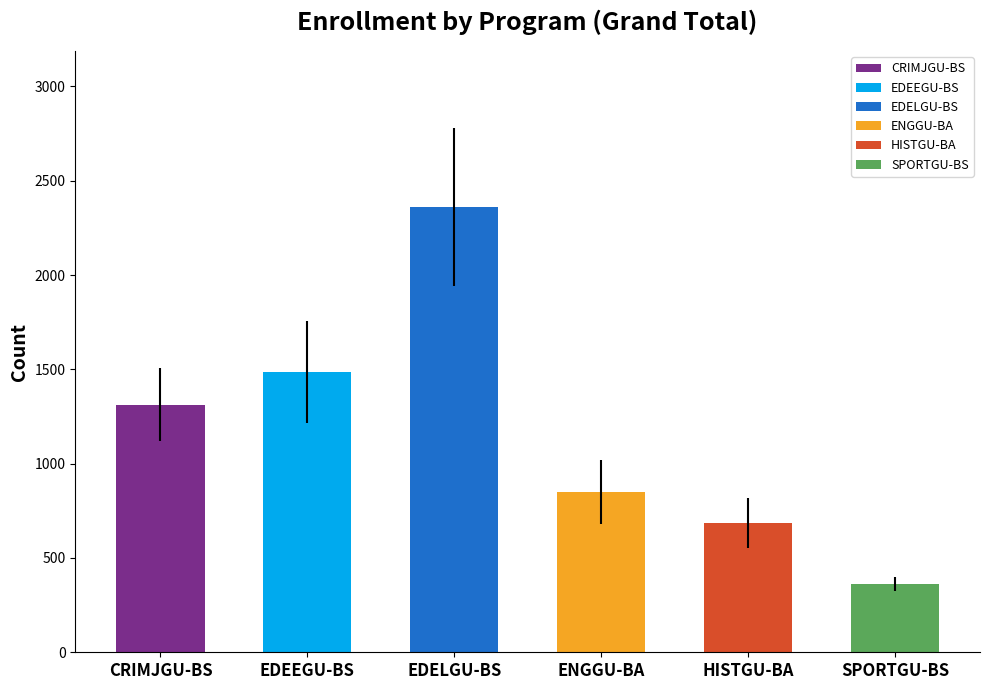

What is the average value?

1176